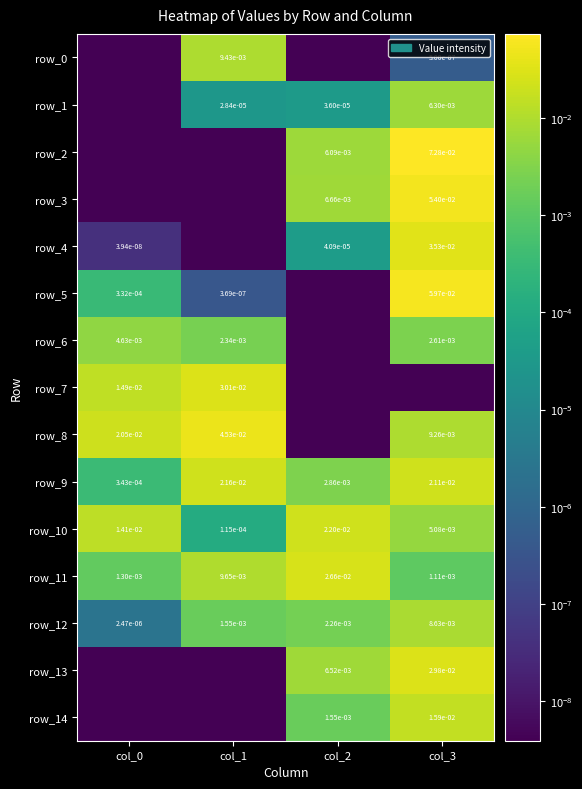

True or false: row_7 has a value of 0.0 at col_1.

True